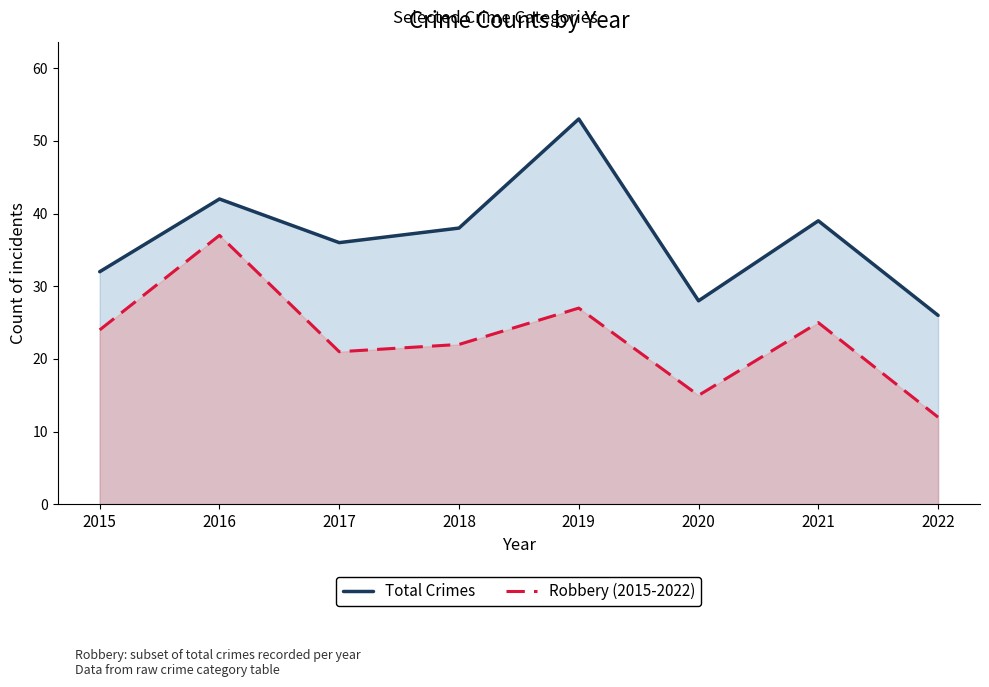

Is the value of Robbery (2015-2022) at 2020 greater than the value of Total Crimes at 2016?

No